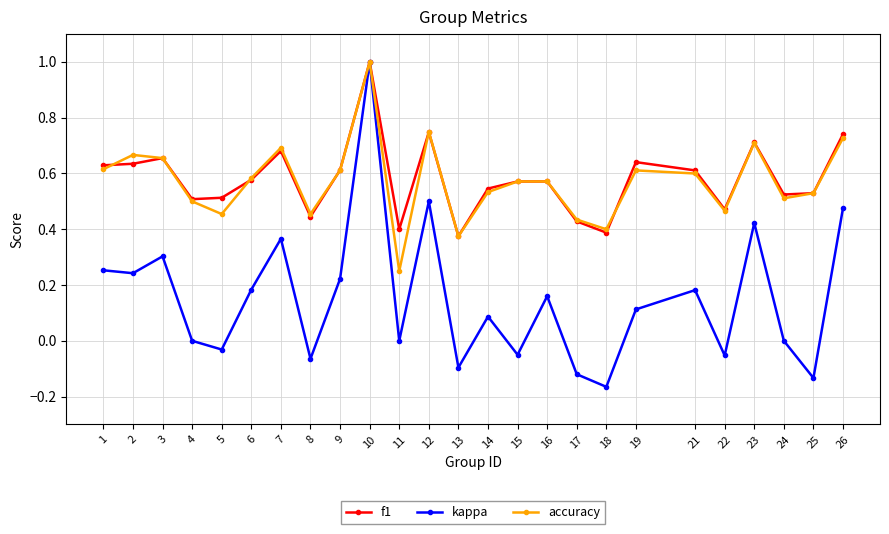

True or false: f1 has more than 2 interior local peaks.

True